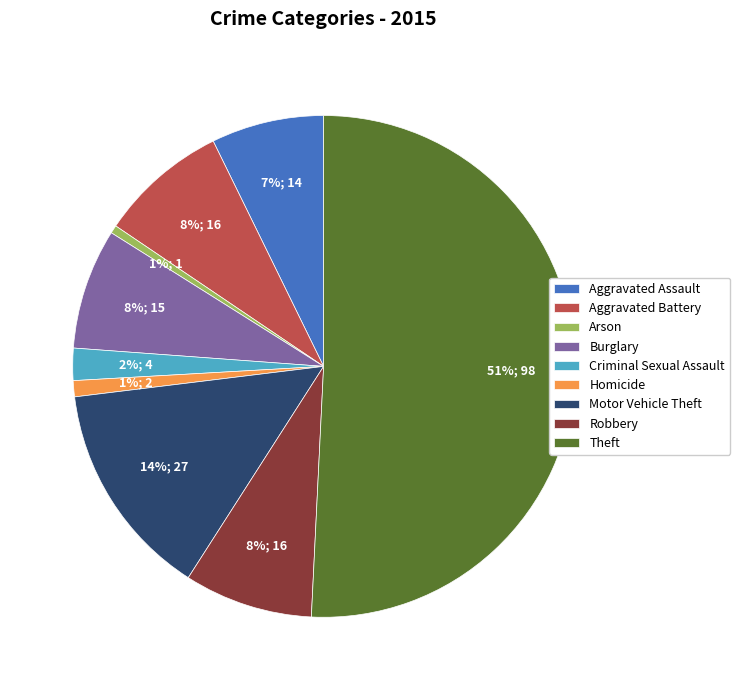

Is it true that Criminal Sexual Assault is 16% of the pie?

False